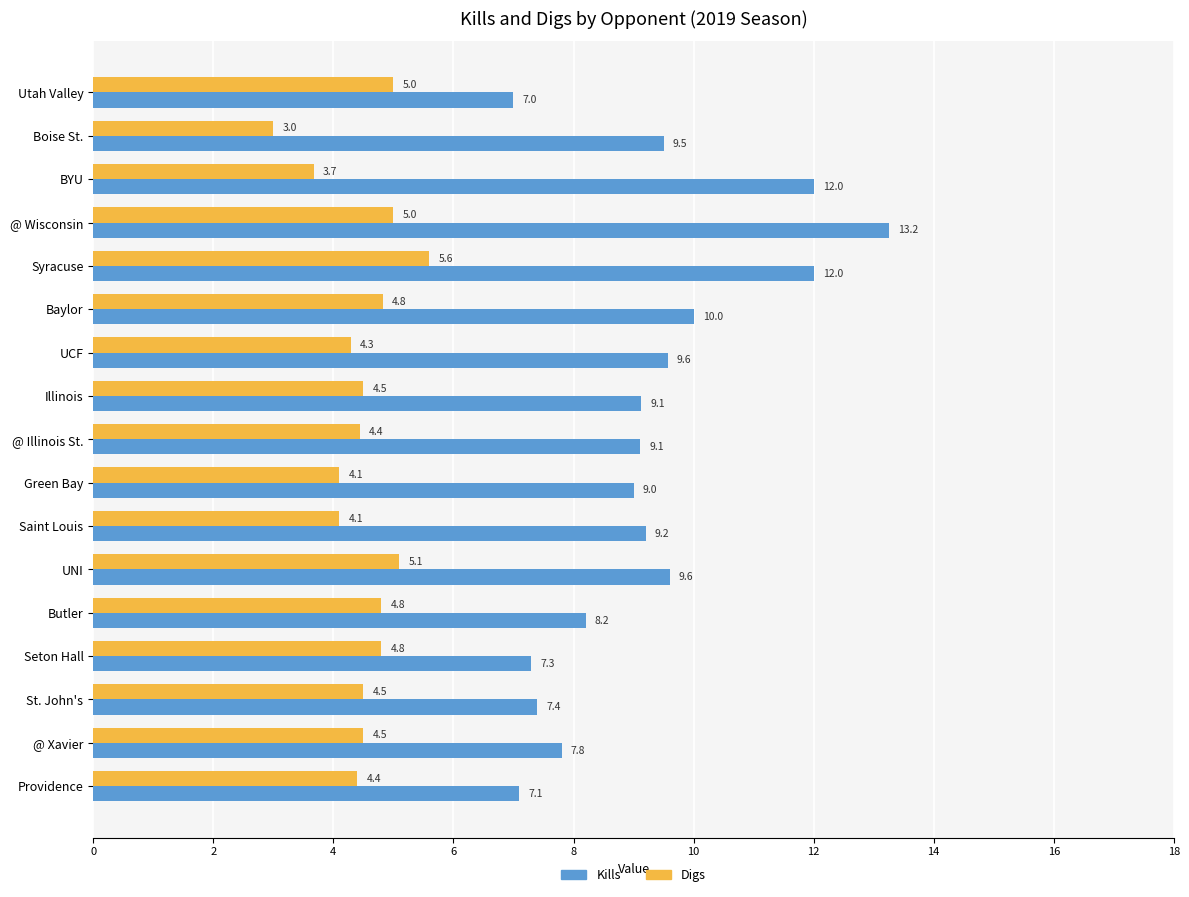

The Kills series shows 4.3 at Utah Valley. True or false?

False